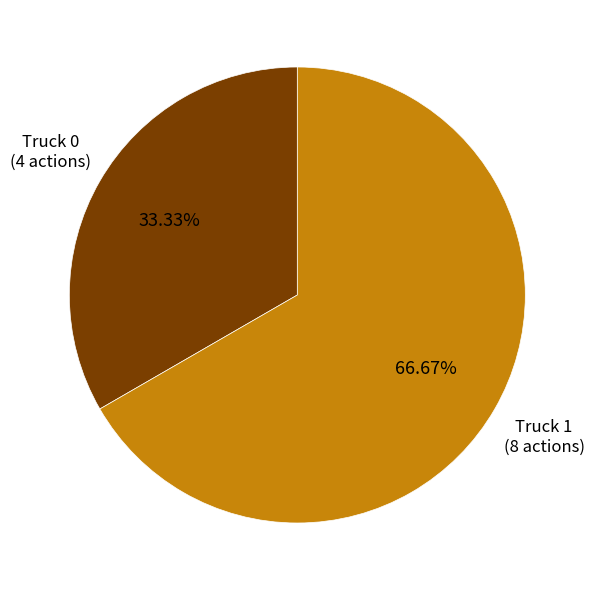

To the nearest percent, what is the difference between the Truck 0 and Truck 1 slice percentages?

33%